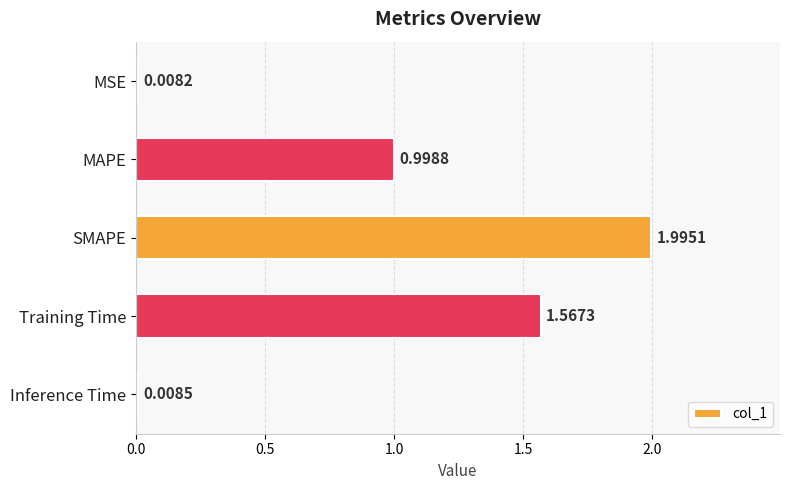

How many bars are there in total?

5